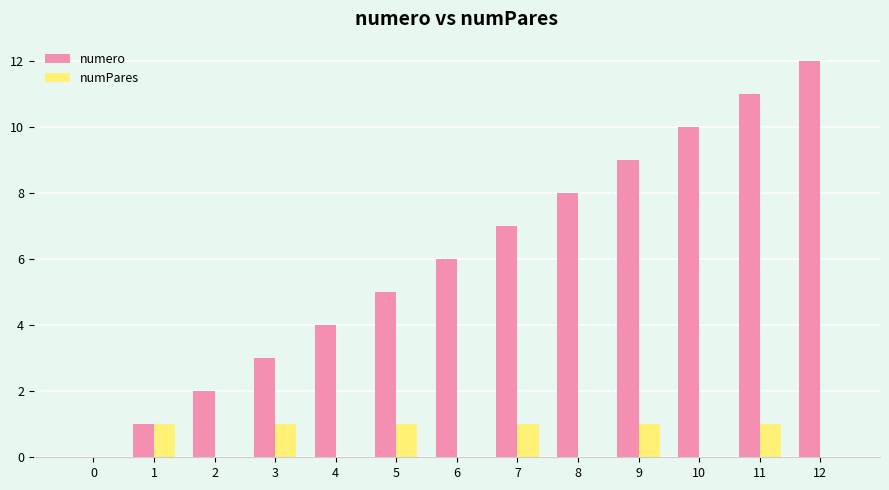

Which series changed the most between 9 and 12?

numero